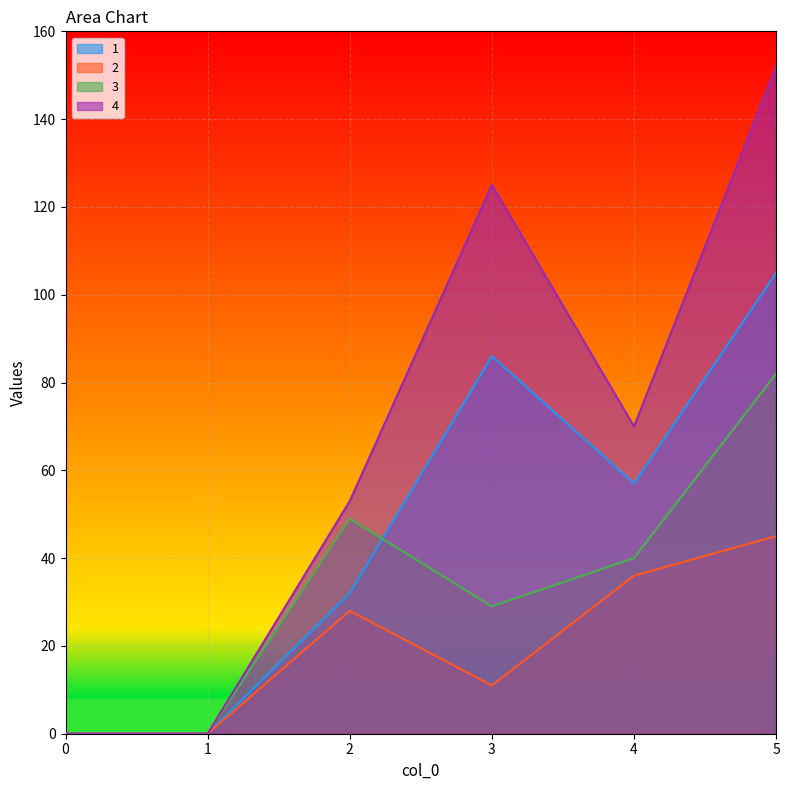

How many distinct data groups are displayed?

4